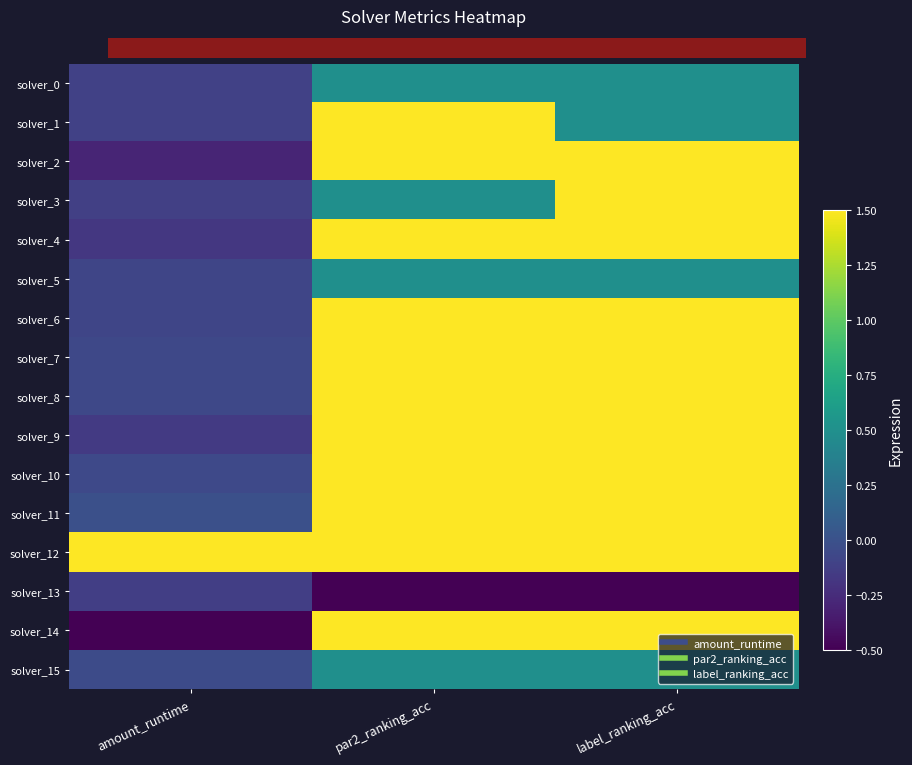

Which has a higher value, label_ranking_acc or amount_runtime?

label_ranking_acc